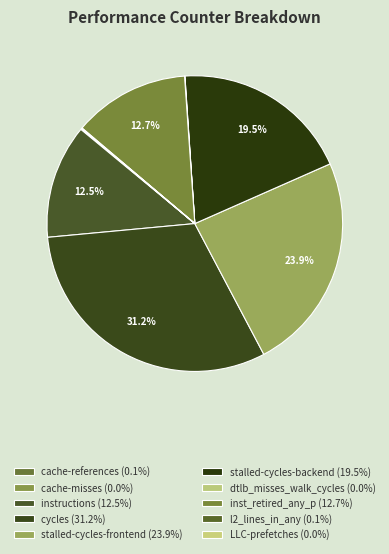

True or false: inst_retired_any_p accounts for 13% of the total.

True